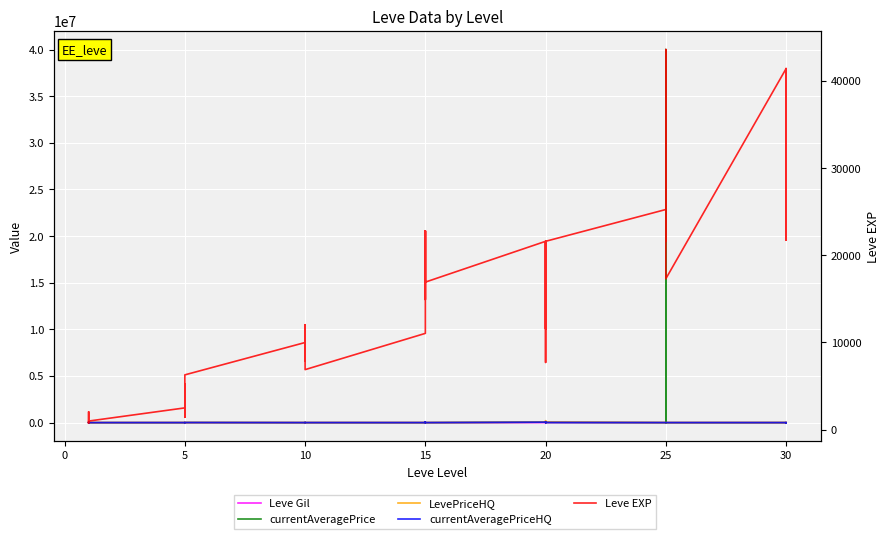

The value of Leve EXP at 5 is 1405.6. True or false?

False